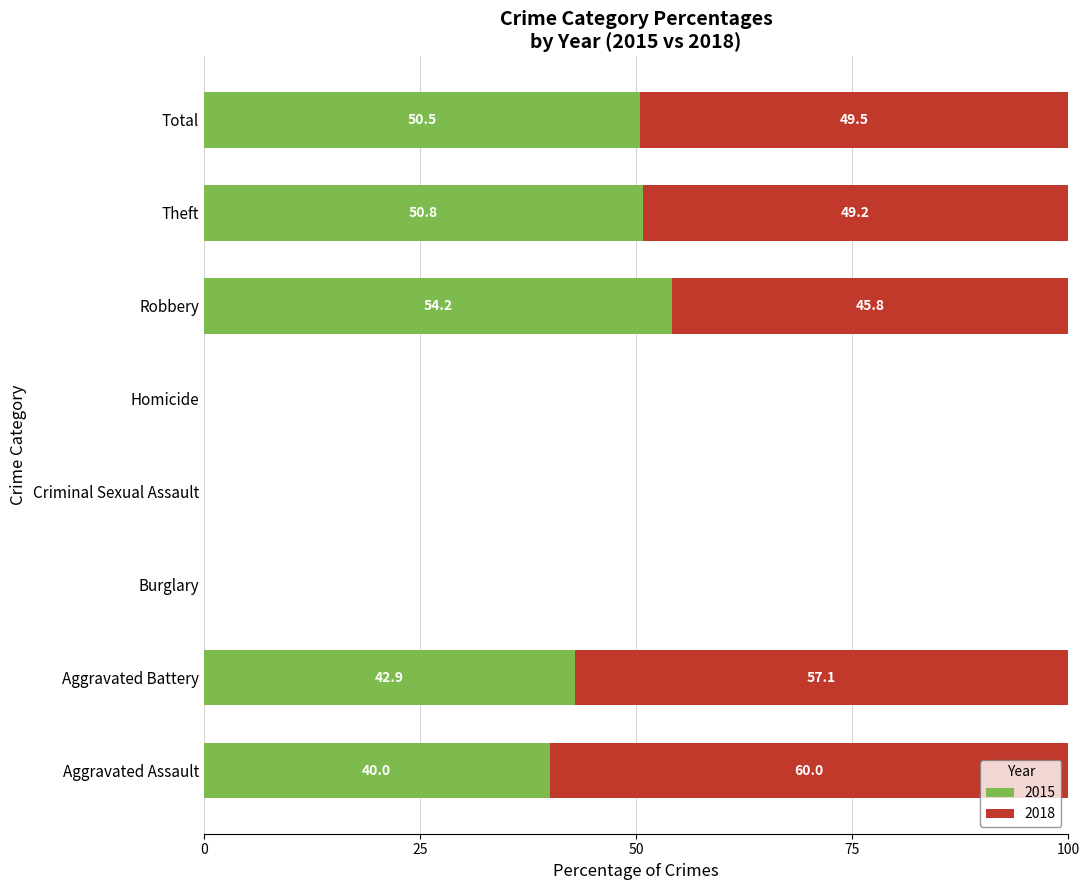

At which label is 2015 closest to 27?

Aggravated Assault